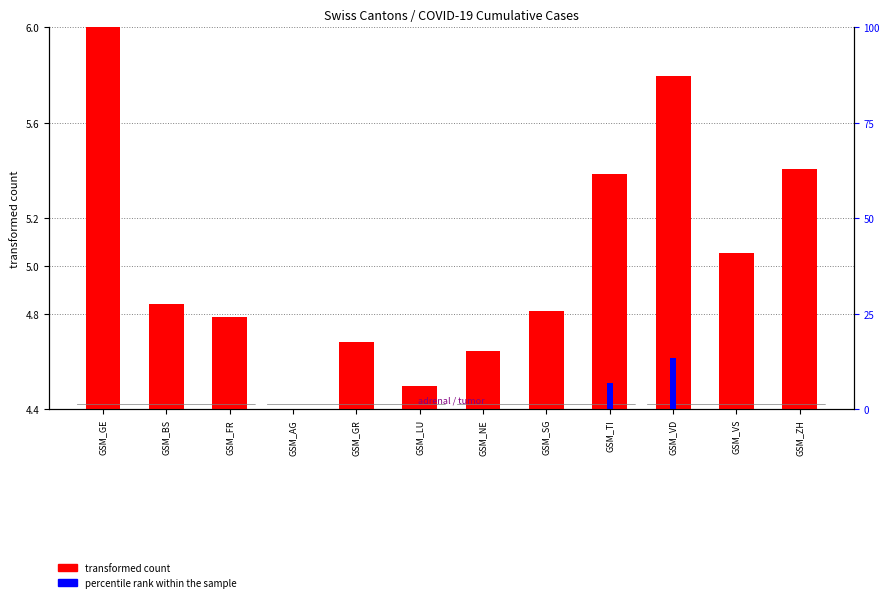

How many values in the percentile rank within the sample series exceed 0?

2